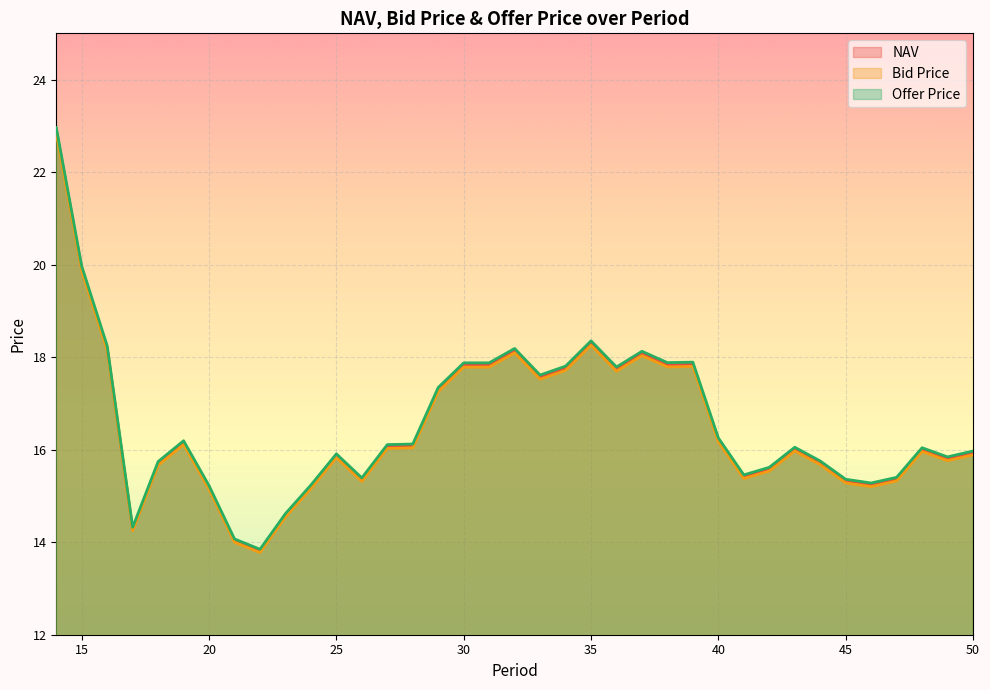

Rank the series by their average value, from highest to lowest.

Offer Price, NAV, Bid Price